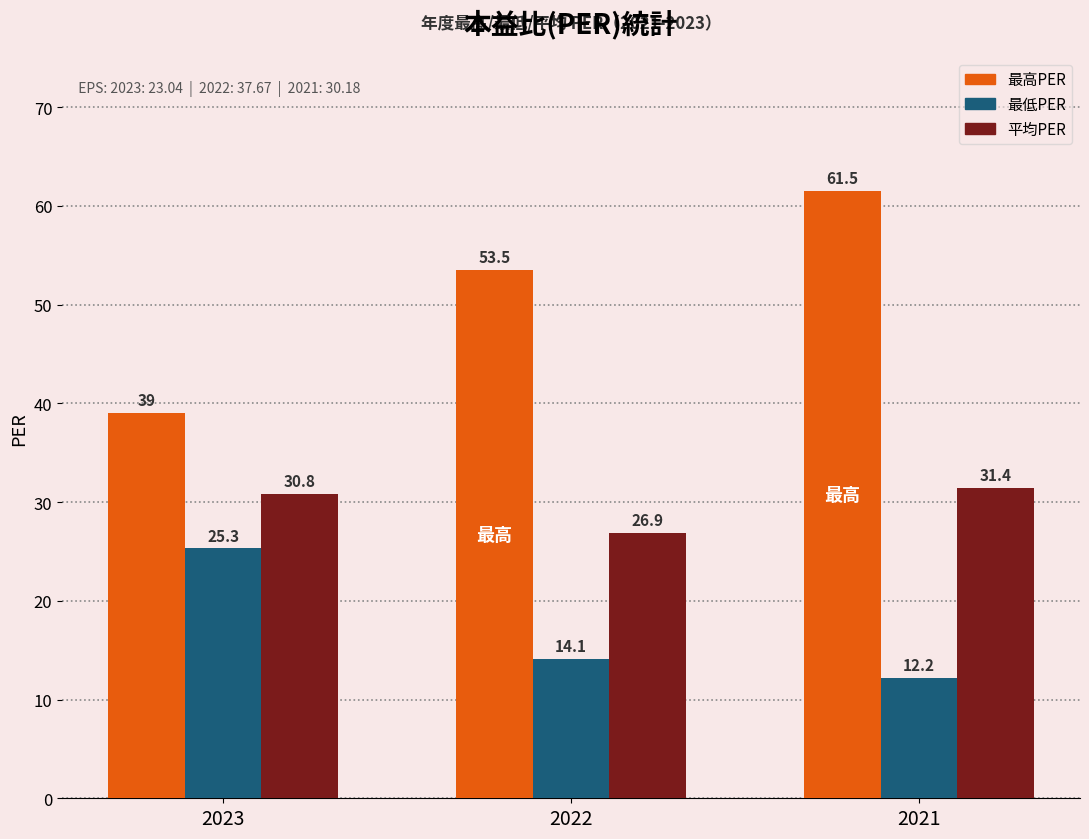

Rank the series by their maximum value, from lowest to highest.

最低PER, 平均PER, 最高PER